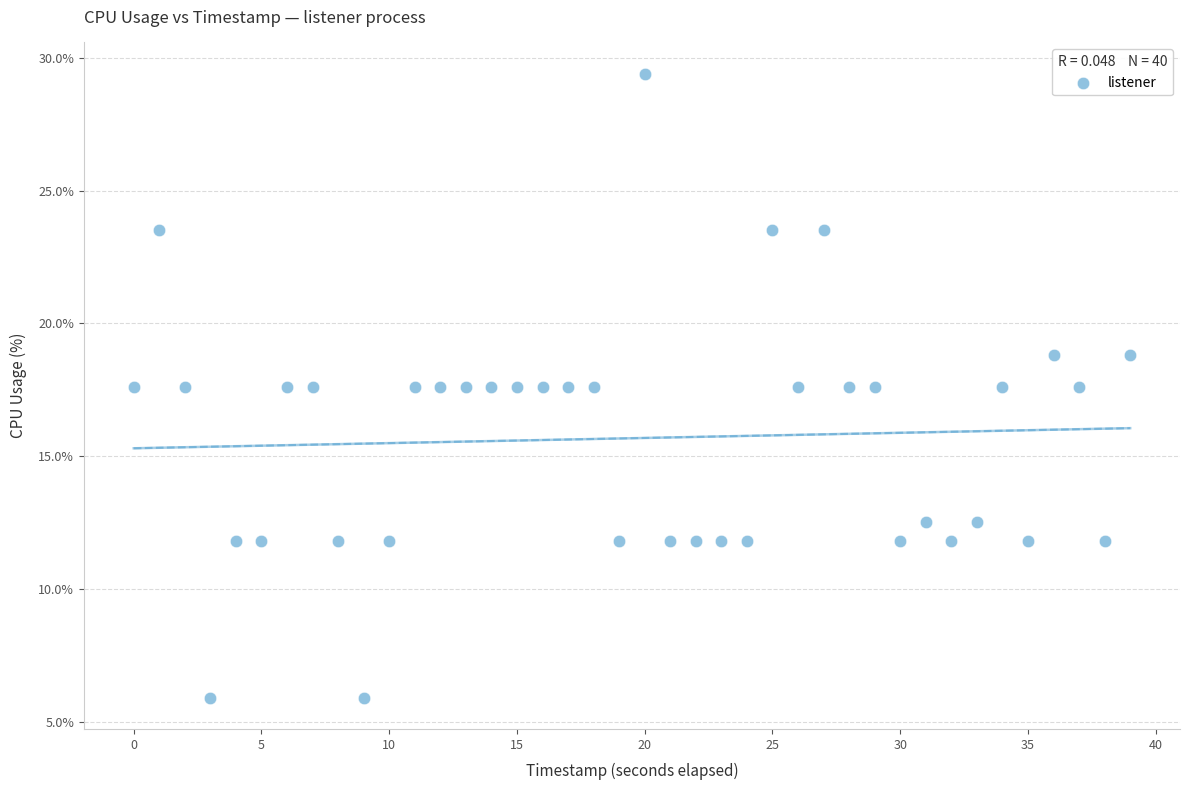

How many points are shown in the scatter plot?

40